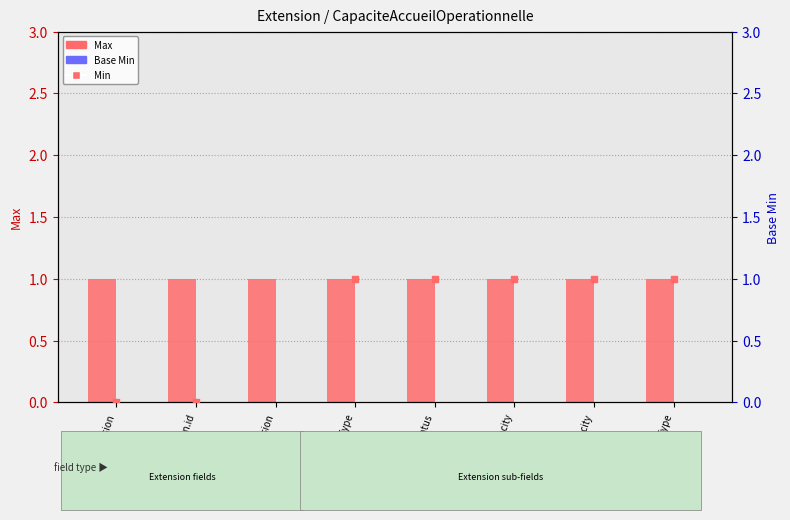

Which series reaches the minimum Y coordinate?

Base Min